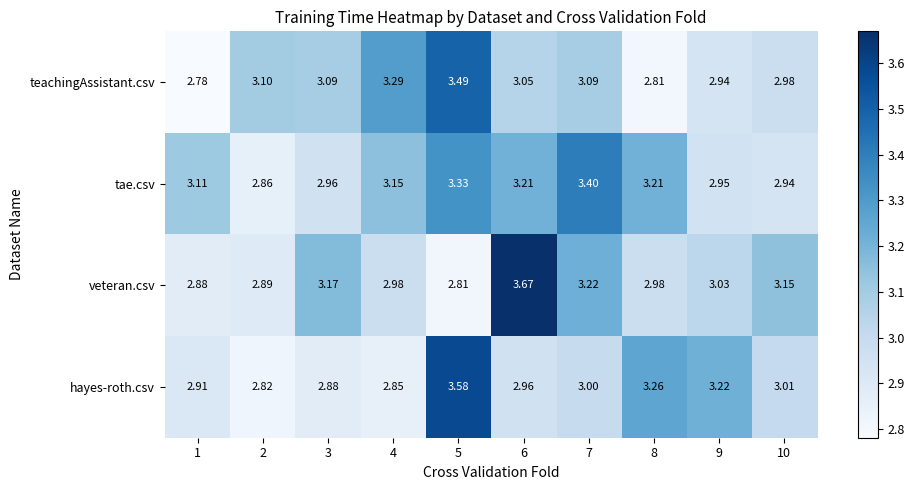

Rank the series at 3 from lowest to highest value.

hayes-roth.csv, tae.csv, teachingAssistant.csv, veteran.csv